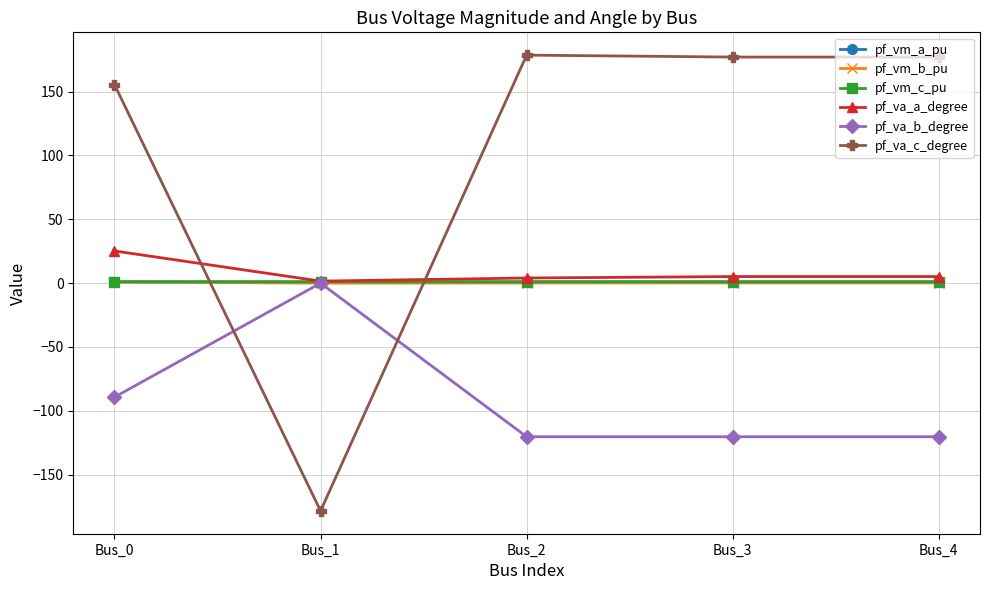

At which label does pf_va_b_degree reach its peak?

Bus_1